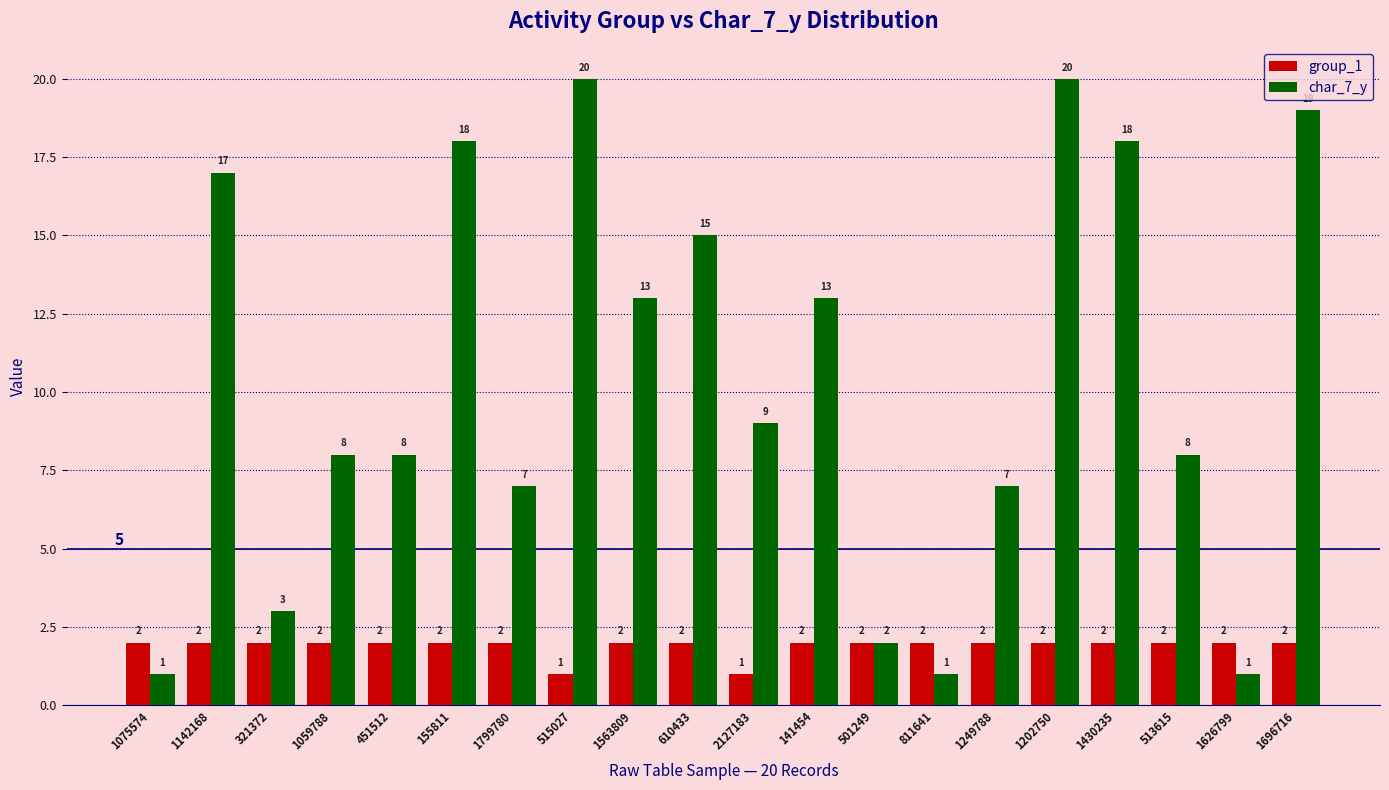

What is the label of the 20th bar from the left?

1696716